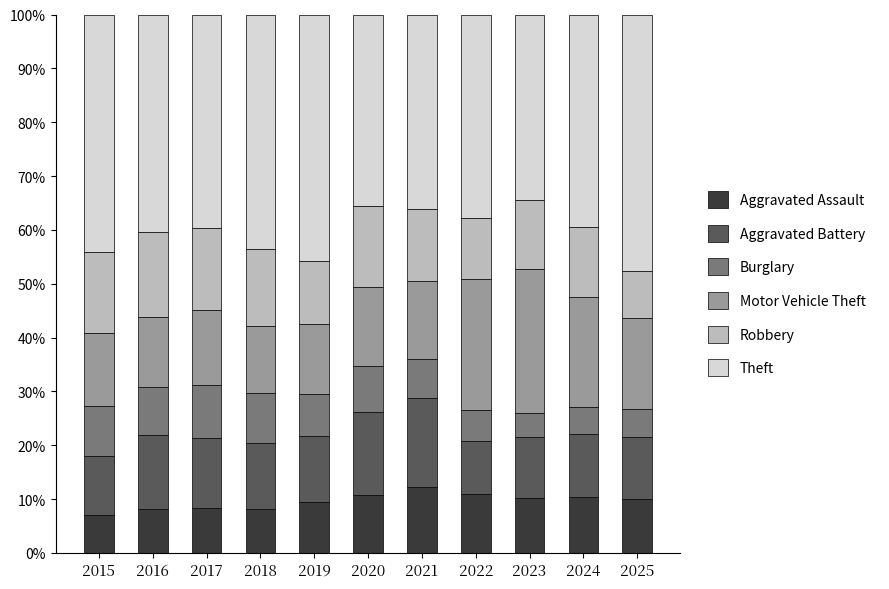

What is the total value across all series at 2018?

100.0